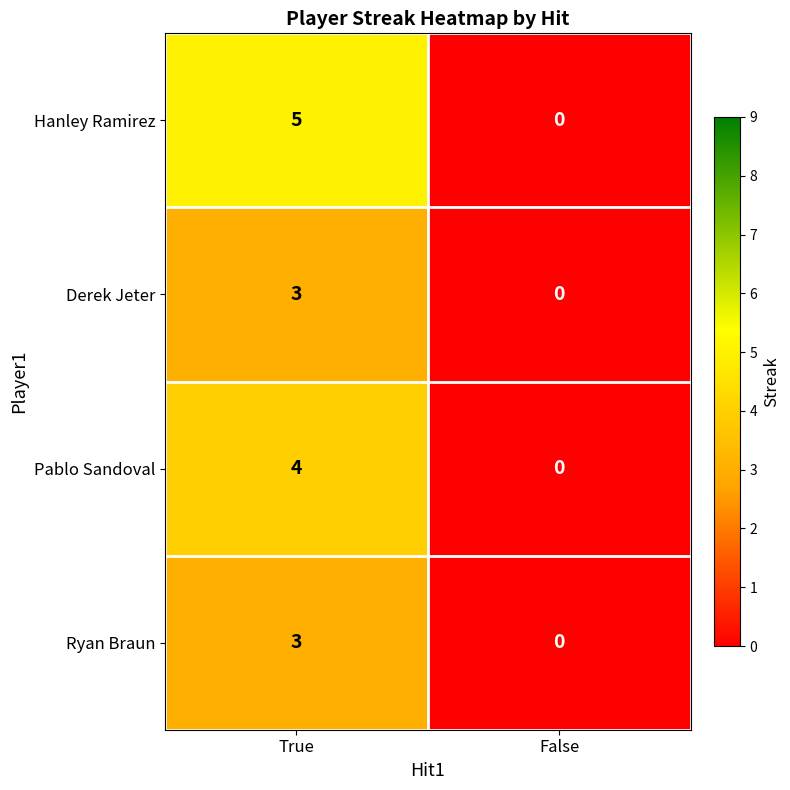

At which category does the chart reach its minimum across all series?

False